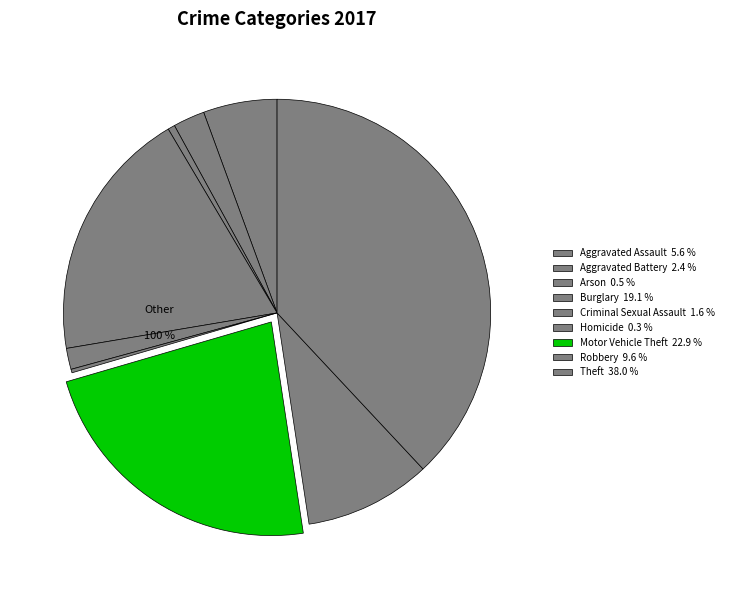

What is the total percentage of Aggravated Battery and Aggravated Assault?

8.0%